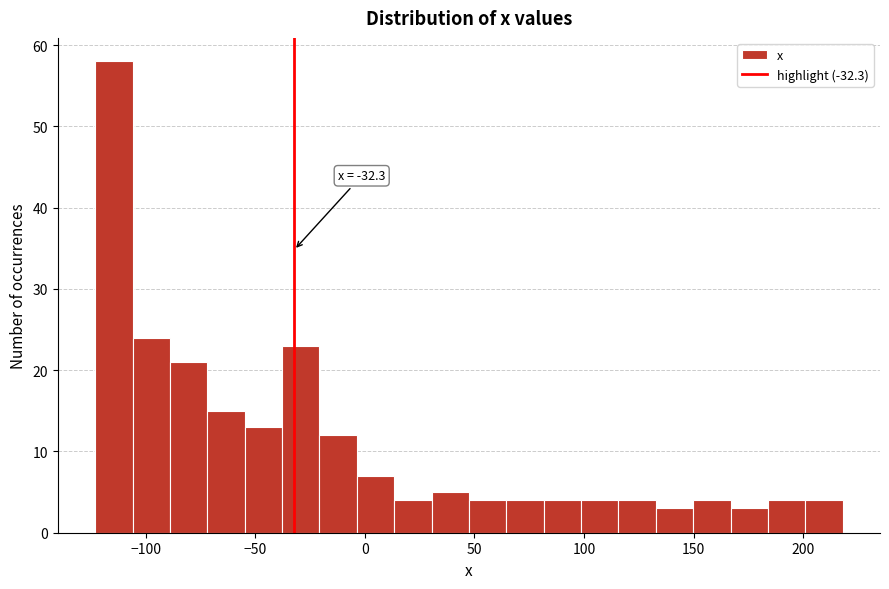

Around what value on the x-axis is the tallest bar? Give the approximate position of its centre, as read against the axis.

-115